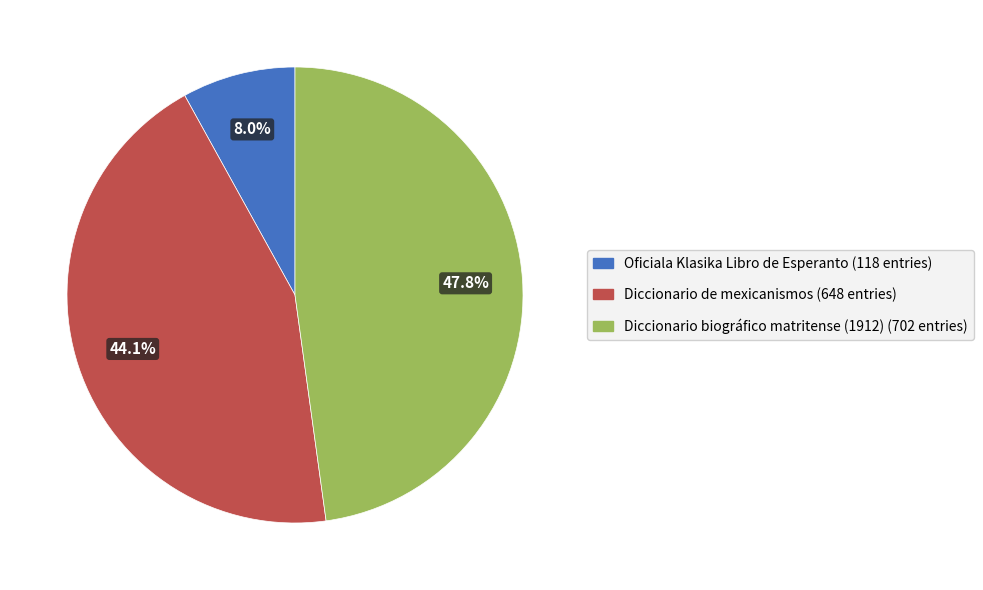

Combined, what portion of the pie is Oficiala Klasika Libro de Esperanto and Diccionario de mexicanismos?

52.2%